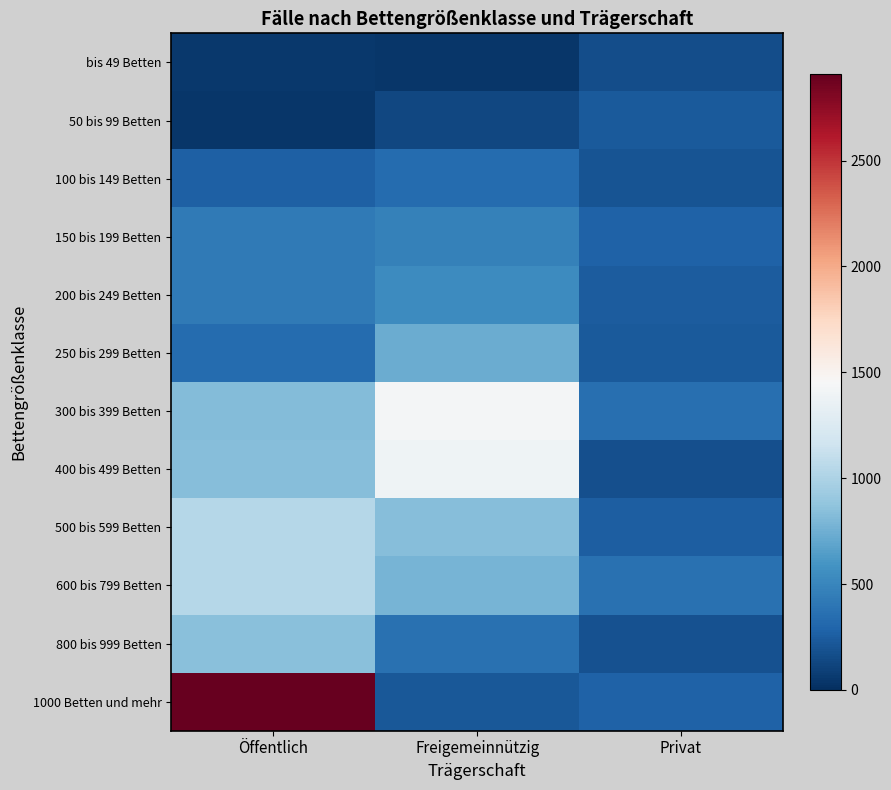

Reading right to left, list all the values displayed in this chart.

bis 49 Betten: Privat=168	Freigemeinnützig=45	Öffentlich=49
50 bis 99 Betten: Privat=232	Freigemeinnützig=132	Öffentlich=38
100 bis 149 Betten: Privat=204	Freigemeinnützig=339	Öffentlich=265
150 bis 199 Betten: Privat=273	Freigemeinnützig=473	Öffentlich=421
200 bis 249 Betten: Privat=241	Freigemeinnützig=537	Öffentlich=423
250 bis 299 Betten: Privat=234	Freigemeinnützig=729	Öffentlich=337
300 bis 399 Betten: Privat=356	Freigemeinnützig=1430	Öffentlich=828
400 bis 499 Betten: Privat=179	Freigemeinnützig=1387	Öffentlich=831
500 bis 599 Betten: Privat=250	Freigemeinnützig=840	Öffentlich=1034
600 bis 799 Betten: Privat=372	Freigemeinnützig=781	Öffentlich=1036
800 bis 999 Betten: Privat=192	Freigemeinnützig=370	Öffentlich=841
1000 Betten und mehr: Privat=276	Freigemeinnützig=217	Öffentlich=2908